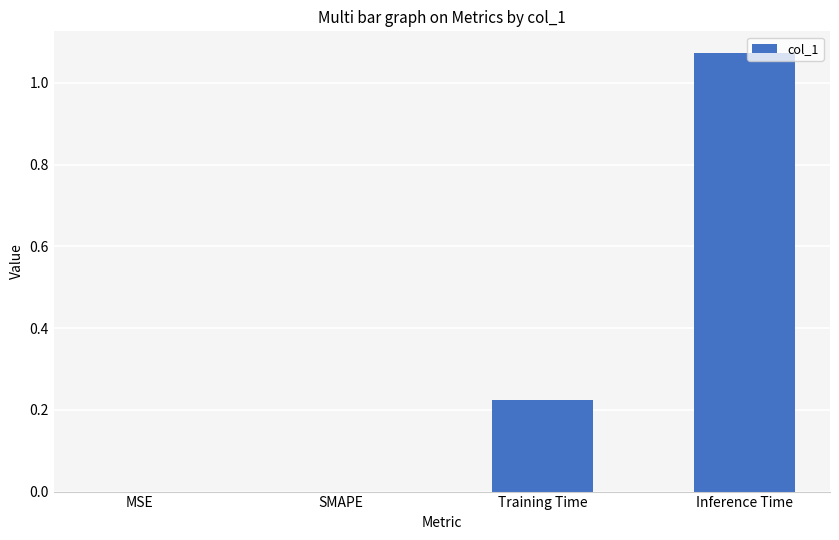

What is the change in value from MSE to Training Time?

+0.2